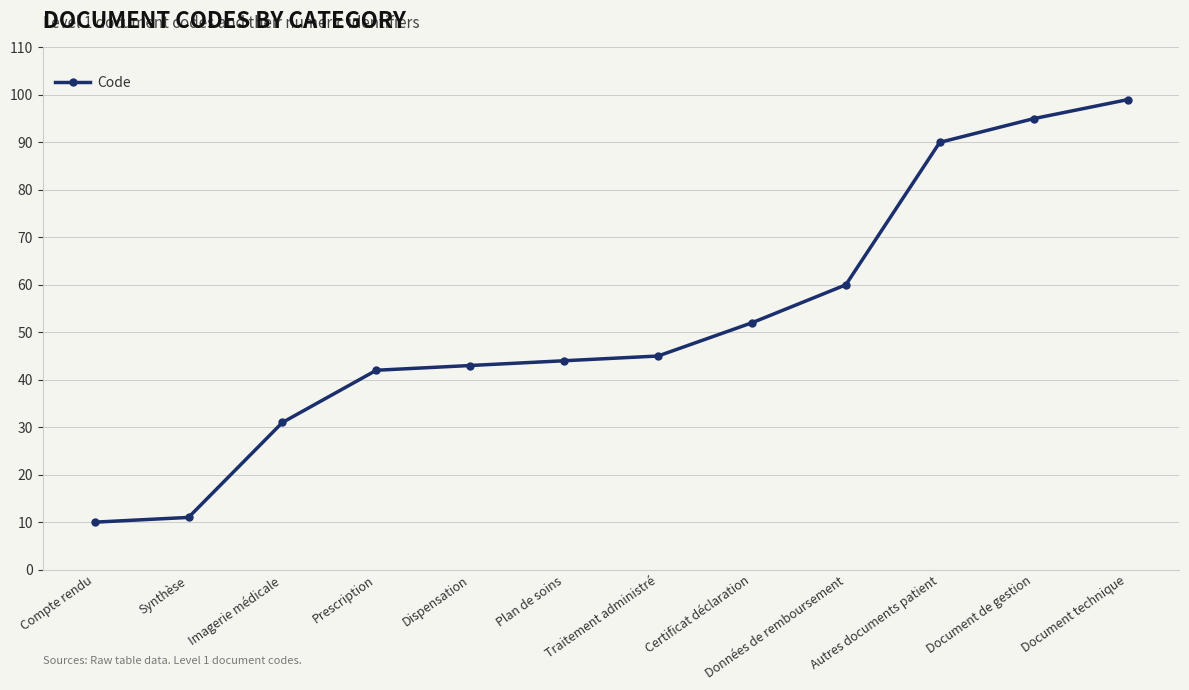

True or false: there are more than 2 points higher than both neighbors.

False